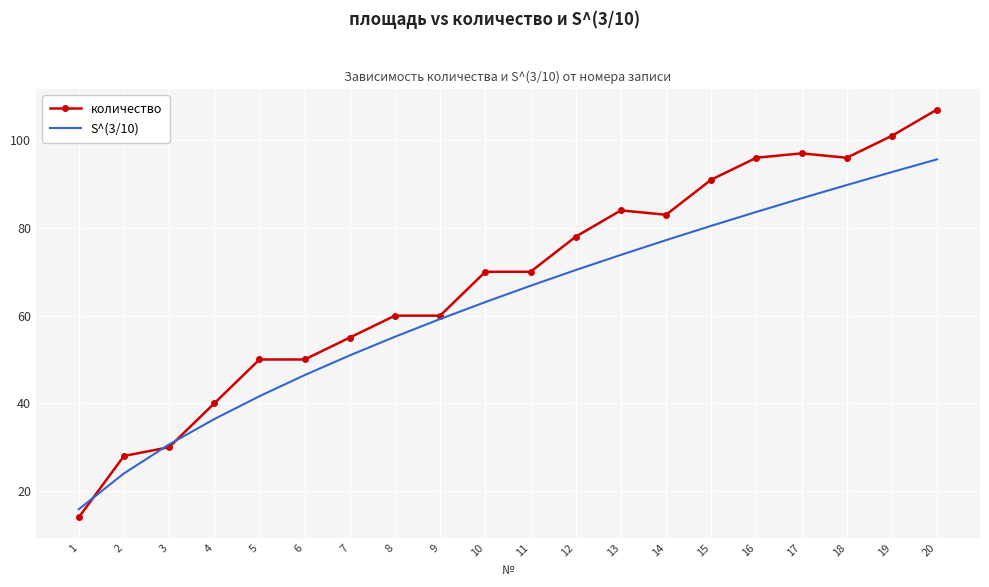

List the labels in order of S^(3/10) value, largest first.

20, 19, 18, 17, 16, 15, 14, 13, 12, 11, 10, 9, 8, 7, 6, 5, 4, 3, 2, 1